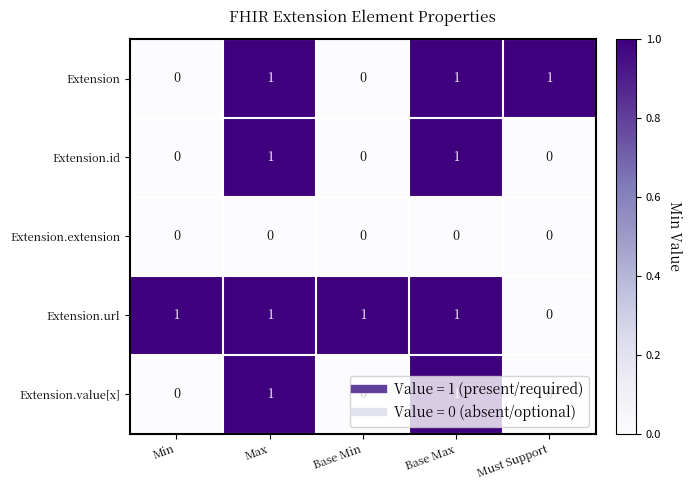

How many Extension.value[x] values are between 0 and 1?

5